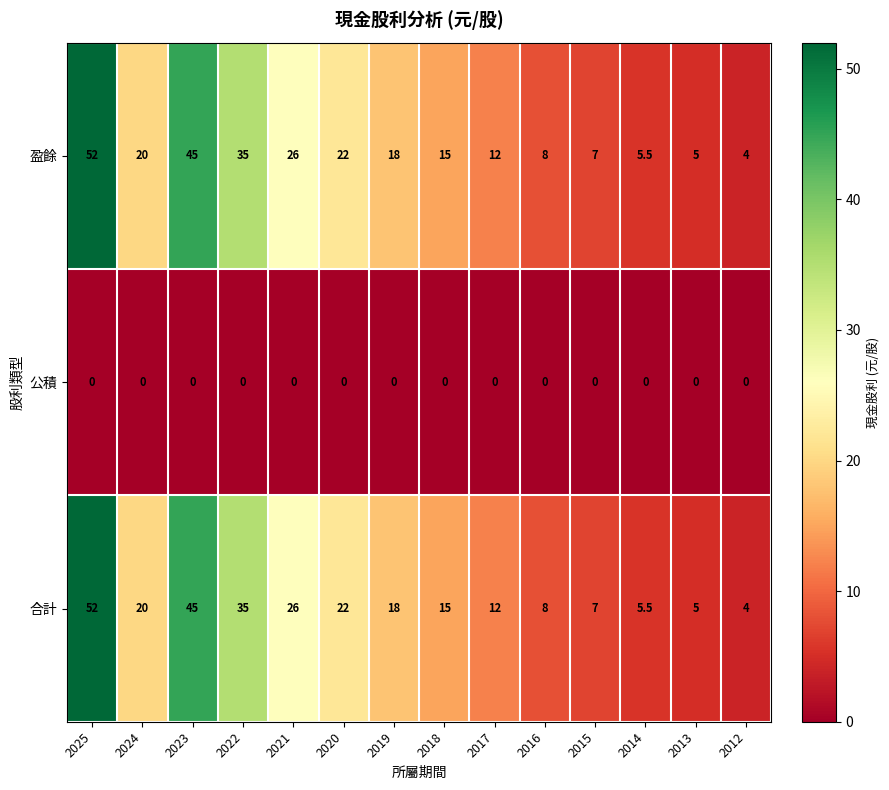

List the labels in order of 盈餘 value, smallest first.

2012, 2013, 2014, 2015, 2016, 2017, 2018, 2019, 2024, 2020, 2021, 2022, 2023, 2025